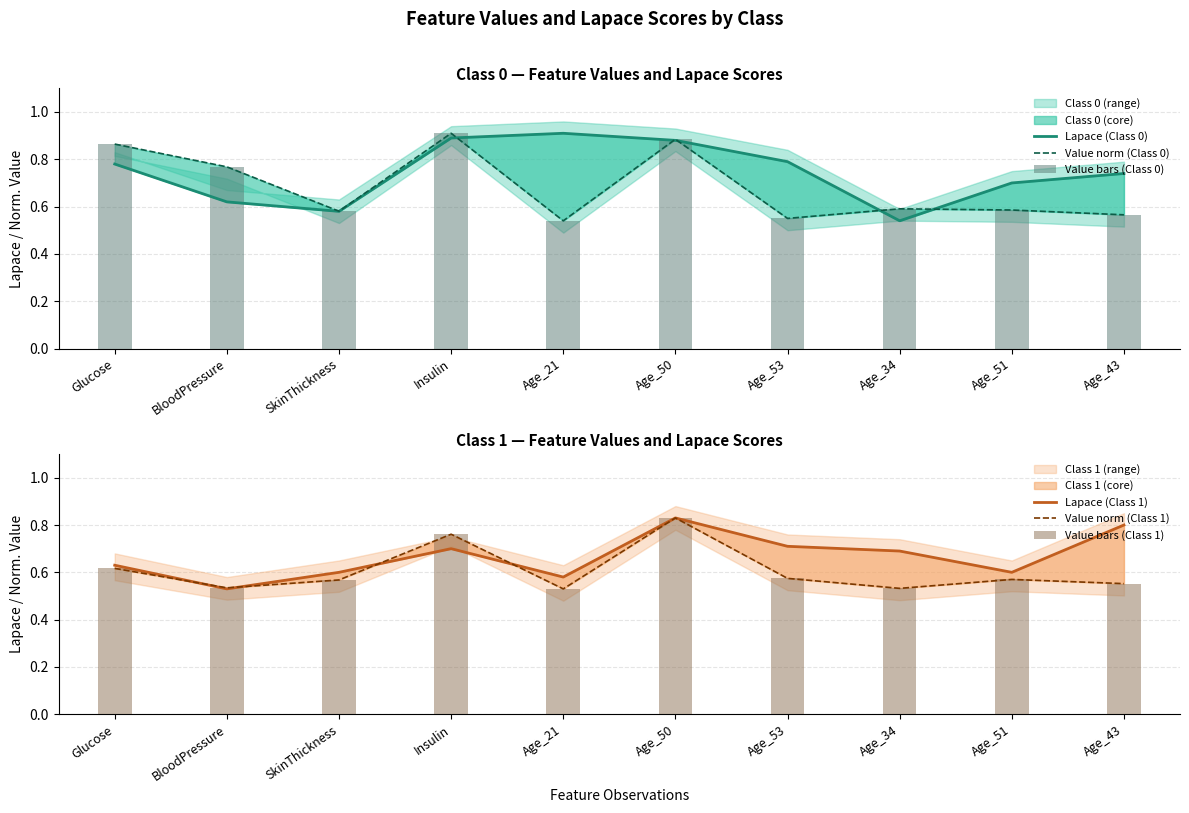

The value of Lapace (Class 1) at Age_34 is 0.3. True or false?

False